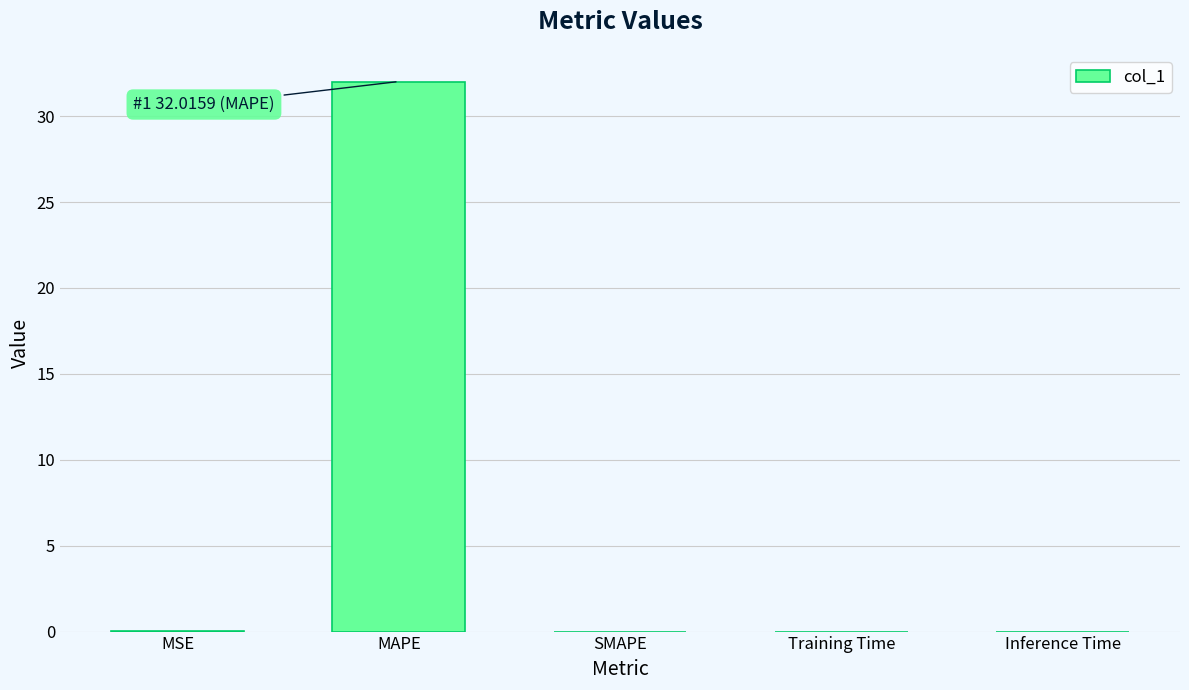

What is the sum of all values?

32.0